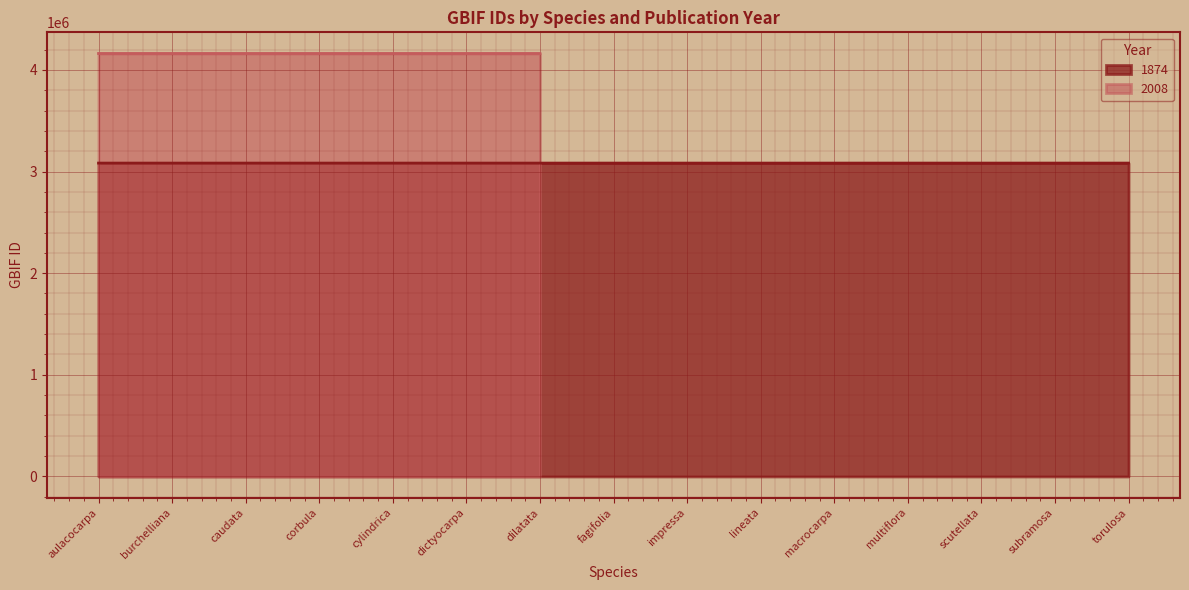

Read the value at burchelliana, to the nearest 10.

3083010